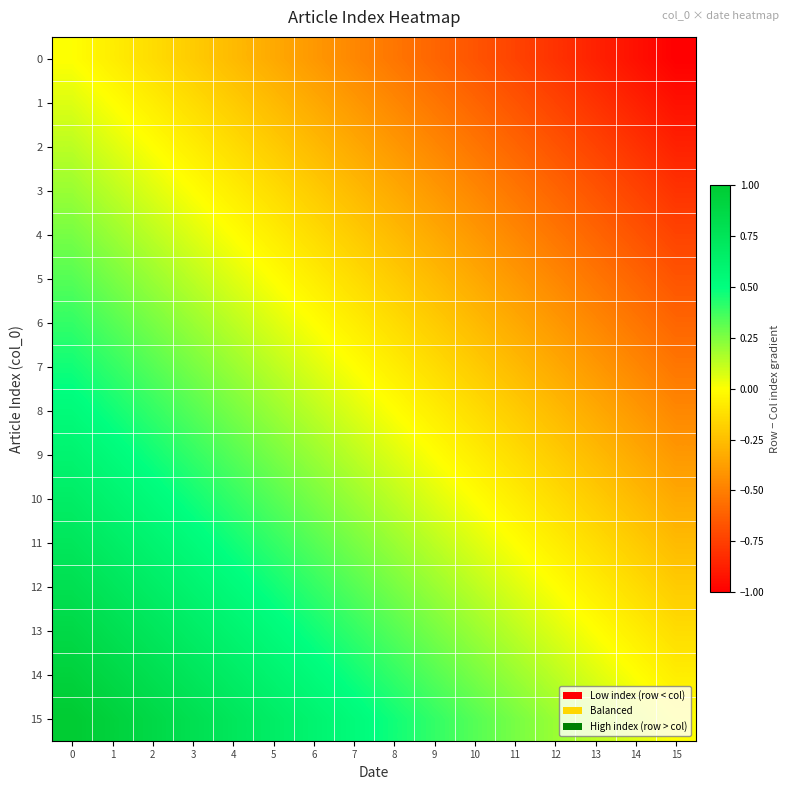

Reading left to right, extract all data points from this chart.

0: 0=0.0	1=-0.1	2=-0.1	3=-0.2	4=-0.3	5=-0.3	6=-0.4	7=-0.5	8=-0.5	9=-0.6	10=-0.7	11=-0.7	12=-0.8	13=-0.9	14=-0.9	15=-1.0
1: 0=0.1	1=0.0	2=-0.1	3=-0.1	4=-0.2	5=-0.3	6=-0.3	7=-0.4	8=-0.5	9=-0.5	10=-0.6	11=-0.7	12=-0.7	13=-0.8	14=-0.9	15=-0.9
2: 0=0.1	1=0.1	2=0.0	3=-0.1	4=-0.1	5=-0.2	6=-0.3	7=-0.3	8=-0.4	9=-0.5	10=-0.5	11=-0.6	12=-0.7	13=-0.7	14=-0.8	15=-0.9
3: 0=0.2	1=0.1	2=0.1	3=0.0	4=-0.1	5=-0.1	6=-0.2	7=-0.3	8=-0.3	9=-0.4	10=-0.5	11=-0.5	12=-0.6	13=-0.7	14=-0.7	15=-0.8
4: 0=0.3	1=0.2	2=0.1	3=0.1	4=0.0	5=-0.1	6=-0.1	7=-0.2	8=-0.3	9=-0.3	10=-0.4	11=-0.5	12=-0.5	13=-0.6	14=-0.7	15=-0.7
5: 0=0.3	1=0.3	2=0.2	3=0.1	4=0.1	5=0.0	6=-0.1	7=-0.1	8=-0.2	9=-0.3	10=-0.3	11=-0.4	12=-0.5	13=-0.5	14=-0.6	15=-0.7
6: 0=0.4	1=0.3	2=0.3	3=0.2	4=0.1	5=0.1	6=0.0	7=-0.1	8=-0.1	9=-0.2	10=-0.3	11=-0.3	12=-0.4	13=-0.5	14=-0.5	15=-0.6
7: 0=0.5	1=0.4	2=0.3	3=0.3	4=0.2	5=0.1	6=0.1	7=0.0	8=-0.1	9=-0.1	10=-0.2	11=-0.3	12=-0.3	13=-0.4	14=-0.5	15=-0.5
8: 0=0.5	1=0.5	2=0.4	3=0.3	4=0.3	5=0.2	6=0.1	7=0.1	8=0.0	9=-0.1	10=-0.1	11=-0.2	12=-0.3	13=-0.3	14=-0.4	15=-0.5
9: 0=0.6	1=0.5	2=0.5	3=0.4	4=0.3	5=0.3	6=0.2	7=0.1	8=0.1	9=0.0	10=-0.1	11=-0.1	12=-0.2	13=-0.3	14=-0.3	15=-0.4
10: 0=0.7	1=0.6	2=0.5	3=0.5	4=0.4	5=0.3	6=0.3	7=0.2	8=0.1	9=0.1	10=0.0	11=-0.1	12=-0.1	13=-0.2	14=-0.3	15=-0.3
11: 0=0.7	1=0.7	2=0.6	3=0.5	4=0.5	5=0.4	6=0.3	7=0.3	8=0.2	9=0.1	10=0.1	11=0.0	12=-0.1	13=-0.1	14=-0.2	15=-0.3
12: 0=0.8	1=0.7	2=0.7	3=0.6	4=0.5	5=0.5	6=0.4	7=0.3	8=0.3	9=0.2	10=0.1	11=0.1	12=0.0	13=-0.1	14=-0.1	15=-0.2
13: 0=0.9	1=0.8	2=0.7	3=0.7	4=0.6	5=0.5	6=0.5	7=0.4	8=0.3	9=0.3	10=0.2	11=0.1	12=0.1	13=0.0	14=-0.1	15=-0.1
14: 0=0.9	1=0.9	2=0.8	3=0.7	4=0.7	5=0.6	6=0.5	7=0.5	8=0.4	9=0.3	10=0.3	11=0.2	12=0.1	13=0.1	14=0.0	15=-0.1
15: 0=1.0	1=0.9	2=0.9	3=0.8	4=0.7	5=0.7	6=0.6	7=0.5	8=0.5	9=0.4	10=0.3	11=0.3	12=0.2	13=0.1	14=0.1	15=0.0